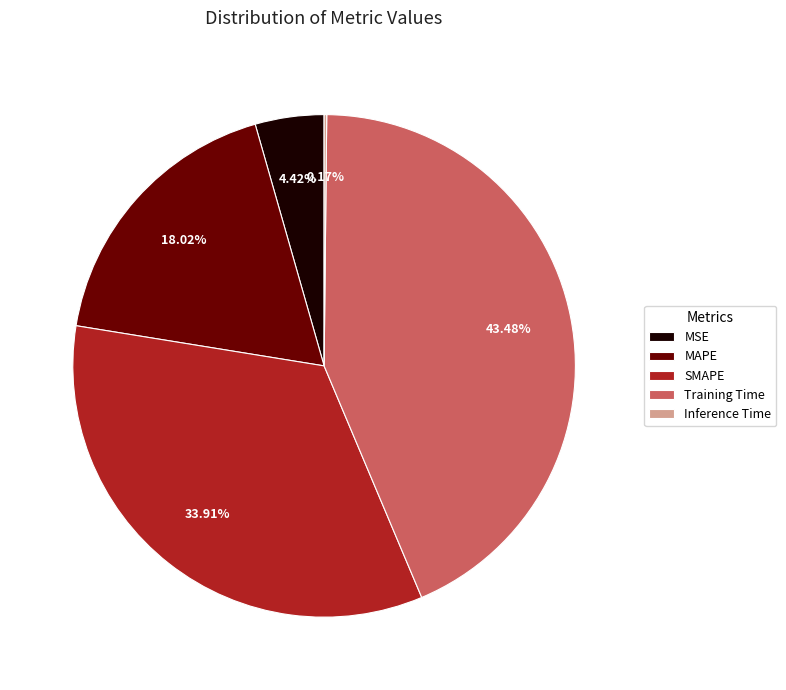

What percentage is the SMAPE slice, to the nearest percent?

34%